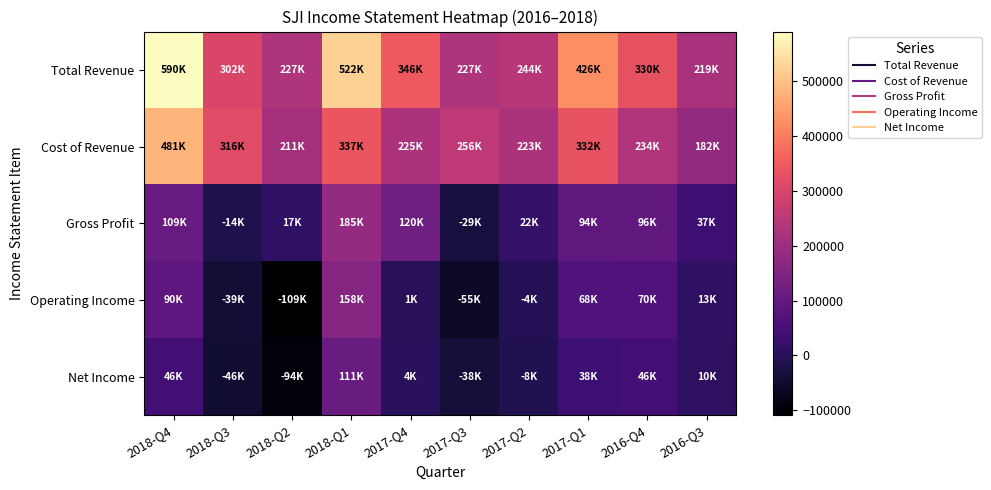

Which series has the widest spread of values?

Total Revenue